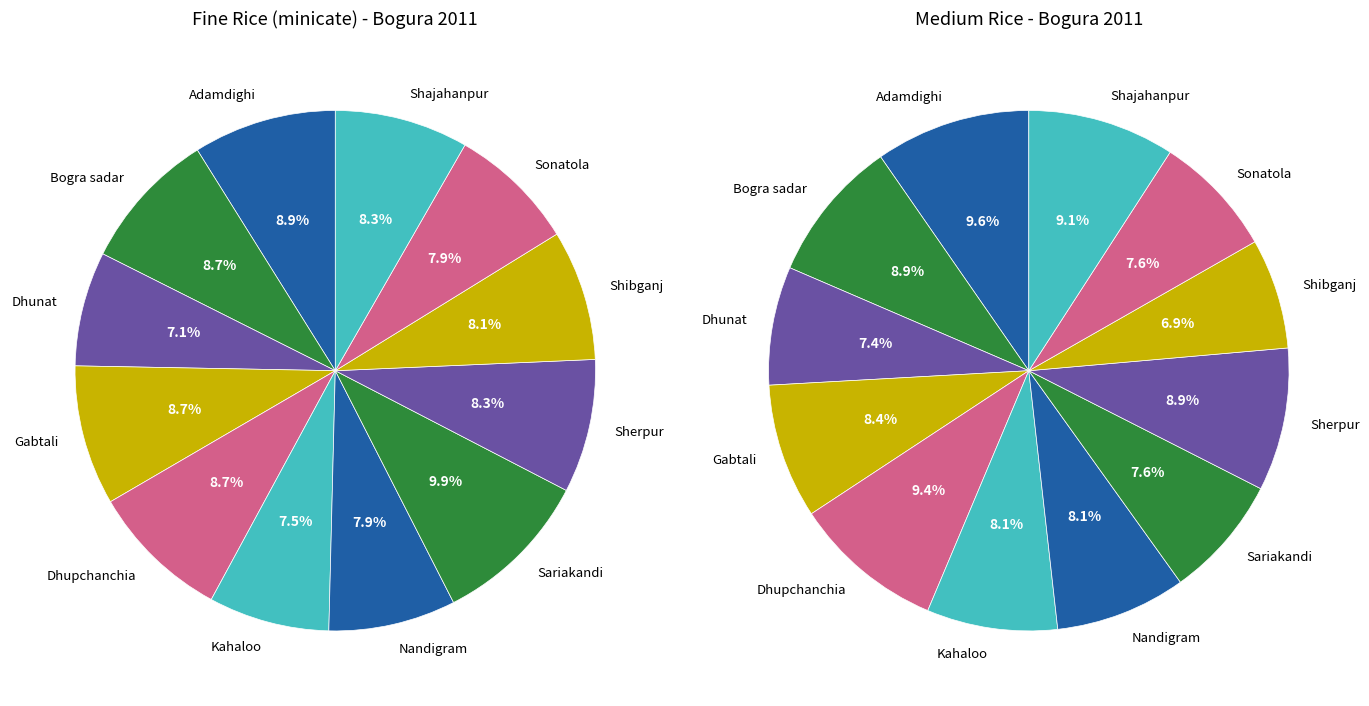

To the nearest percent, what portion does Shibganj represent?

8%